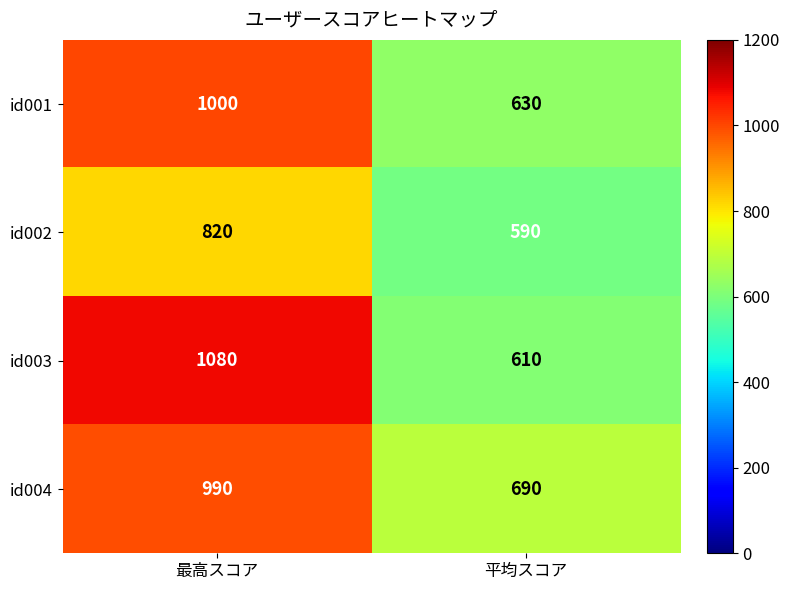

Between 最高スコア and 平均スコア, which series saw the biggest shift?

id003